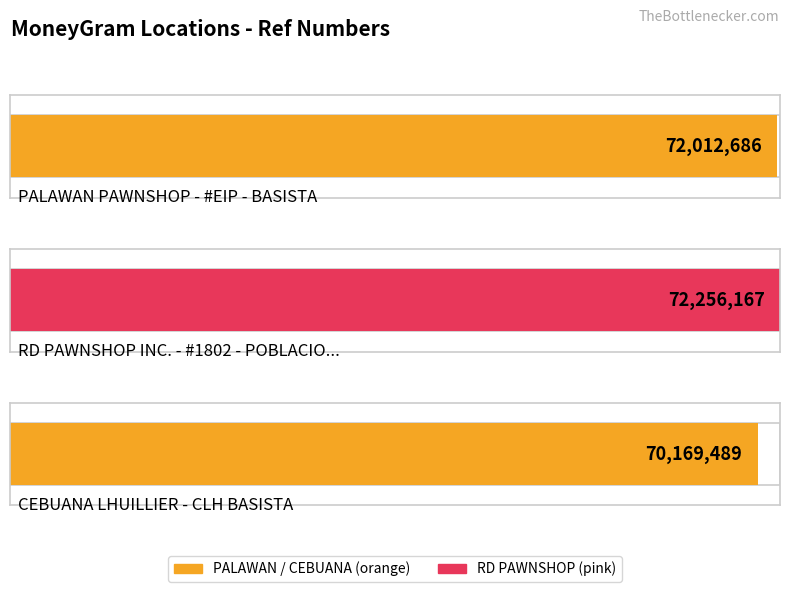

Read the value at PALAWAN PAWNSHOP - #EIP - BASISTA.

72012686